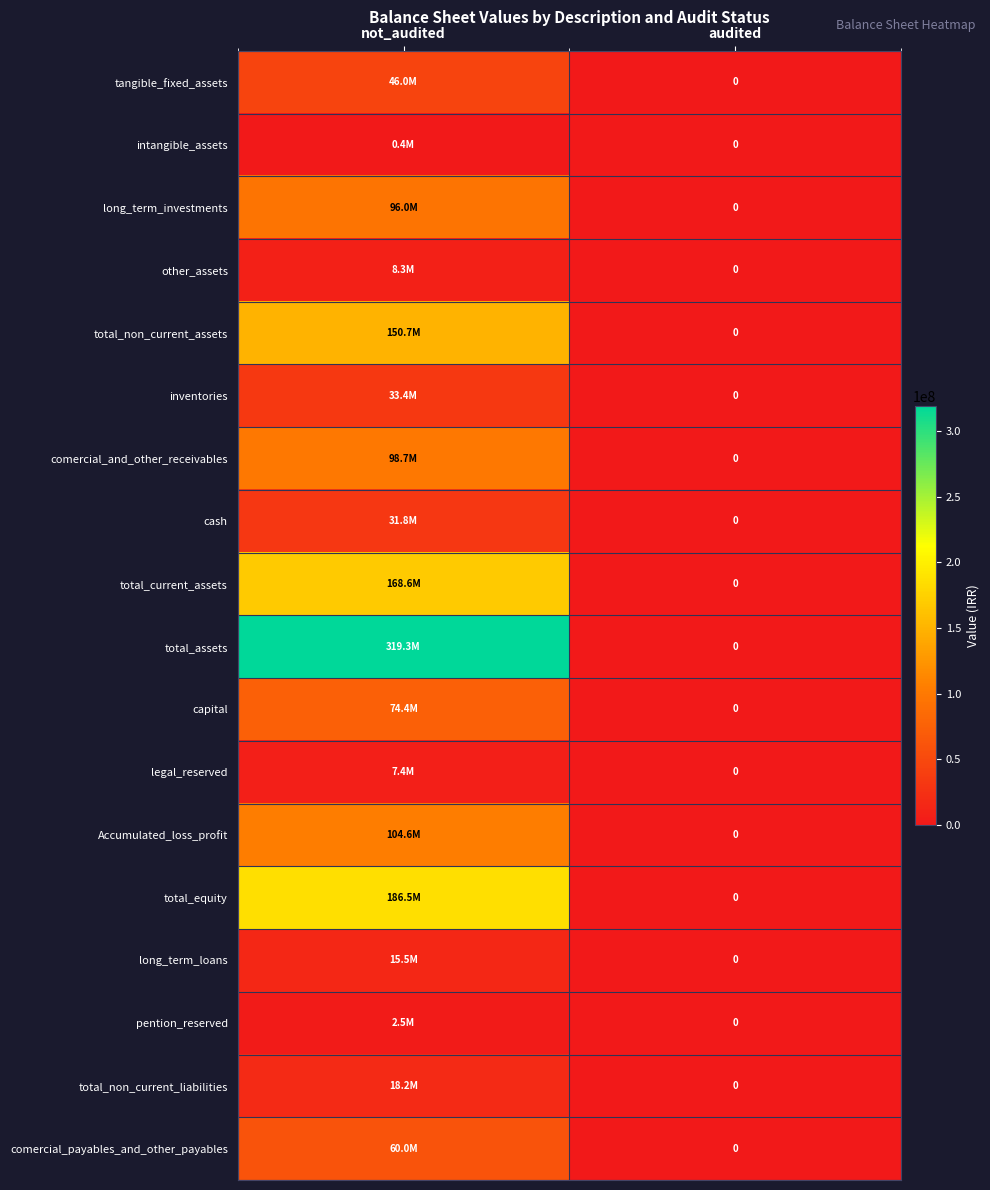

At not_audited, list the series in order from smallest to largest.

intangible_assets, pention_reserved, legal_reserved, other_assets, long_term_loans, total_non_current_liabilities, cash, inventories, tangible_fixed_assets, comercial_payables_and_other_payables, capital, long_term_investments, comercial_and_other_receivables, Accumulated_loss_profit, total_non_current_assets, total_current_assets, total_equity, total_assets